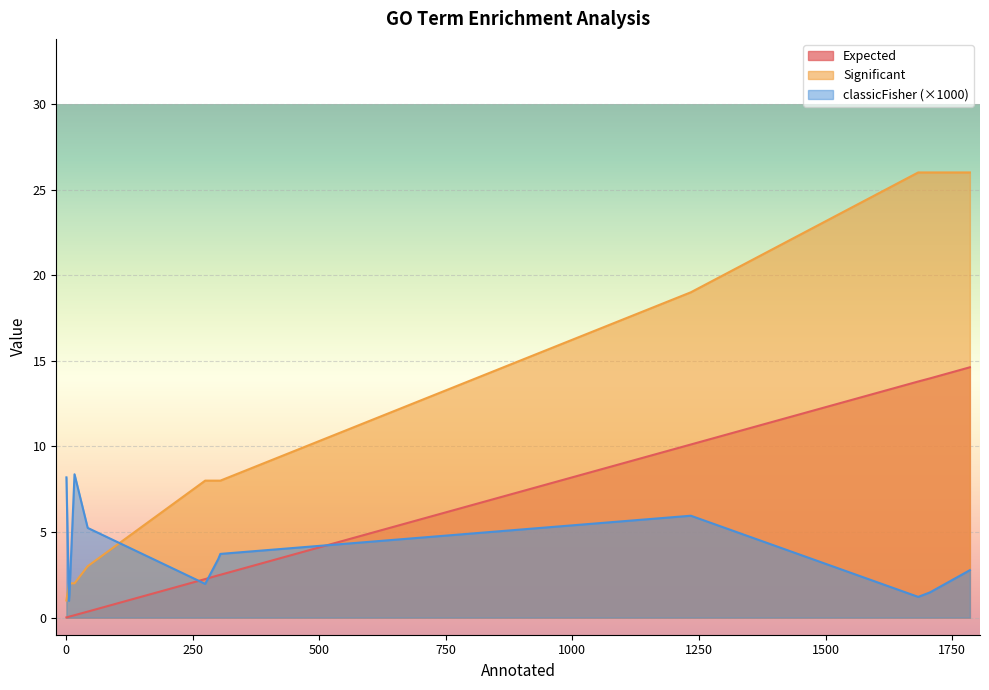

At 275, list the series in order from largest to smallest.

Significant, Expected, classicFisher